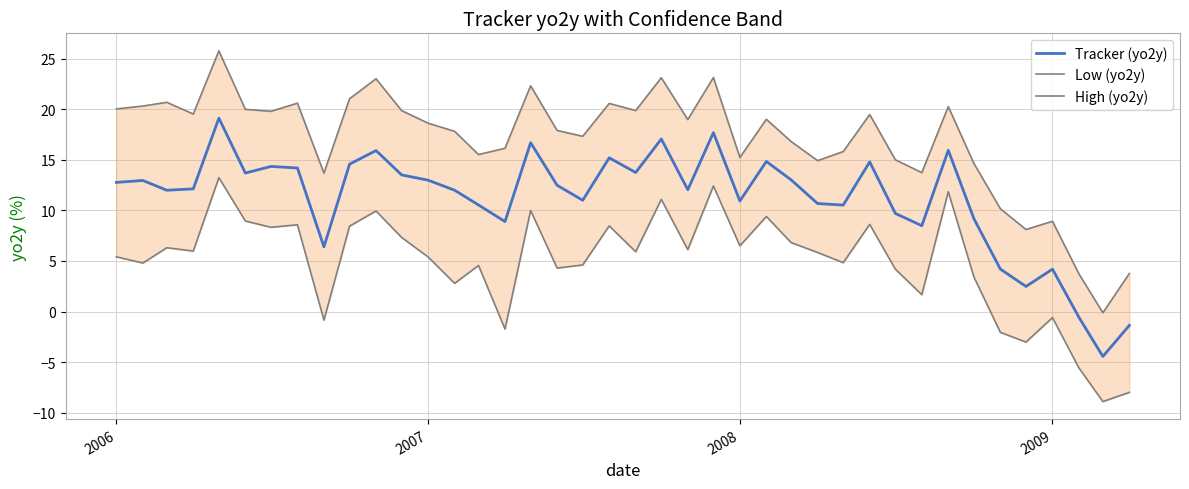

Reading left to right, what are all the values shown in this chart?

Tracker (yo2y): 12.8	13.0	12.0	12.1	19.1	13.7	14.3	14.2	6.4	14.6	15.9	13.5	13.0	12.0	10.5	8.9	16.7	12.5	11.0	15.2	13.7	17.1	12.0	17.7	10.9	14.8	13.0	10.7	10.5	14.8	9.7	8.5	15.9	9.2	4.2	2.5	4.2	-0.6	-4.4	-1.4
Low (yo2y): 5.4	4.8	6.3	6.0	13.2	8.9	8.3	8.6	-0.8	8.4	9.9	7.3	5.4	2.8	4.6	-1.7	10.0	4.3	4.6	8.5	5.9	11.1	6.1	12.4	6.5	9.4	6.8	5.8	4.8	8.6	4.2	1.7	11.8	3.4	-2.1	-3.0	-0.6	-5.6	-8.9	-8.0
High (yo2y): 20.0	20.3	20.7	19.5	25.8	20.0	19.8	20.6	13.7	21.0	23.0	19.9	18.6	17.8	15.5	16.1	22.3	17.9	17.3	20.6	19.9	23.1	19.0	23.1	15.2	19.0	16.8	14.9	15.8	19.5	15.0	13.7	20.3	14.6	10.2	8.1	8.9	3.7	-0.1	3.8